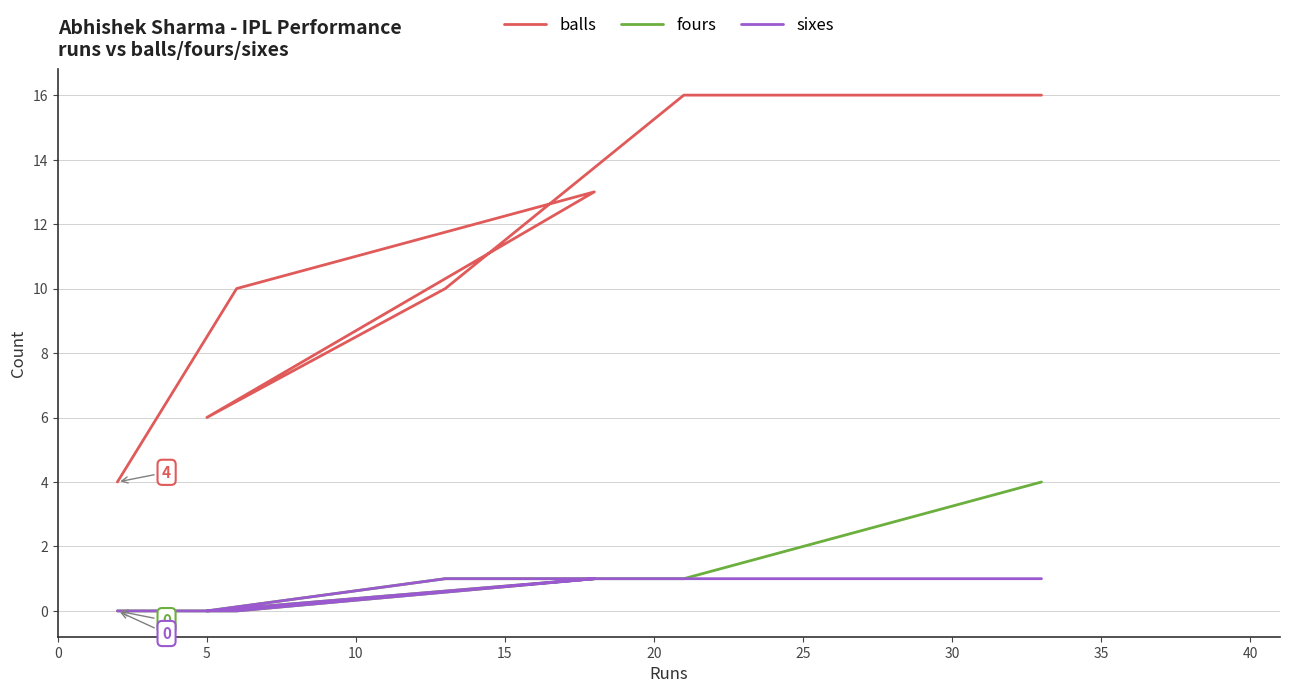

The sixes series shows 1 at 20. True or false?

True